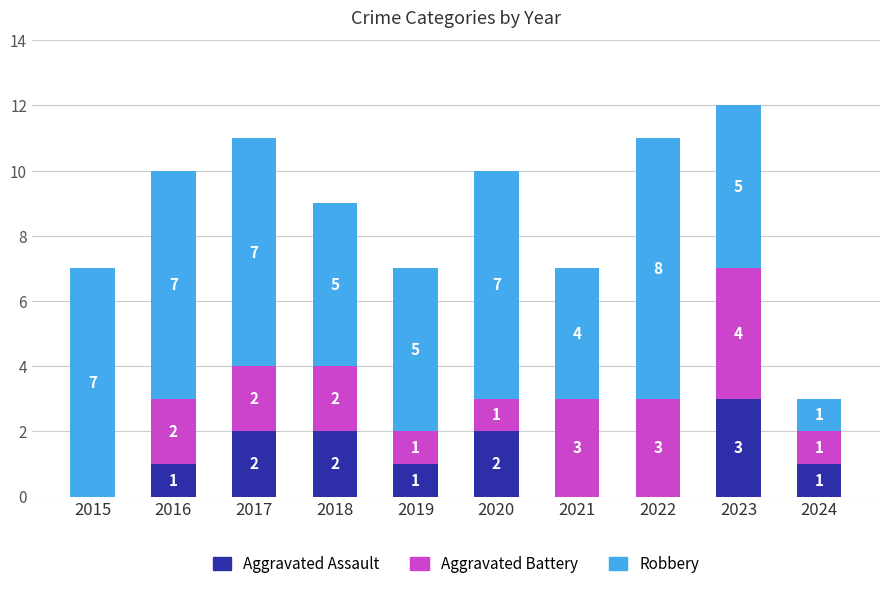

Are the bars grouped side by side (vs. stacked)?

No